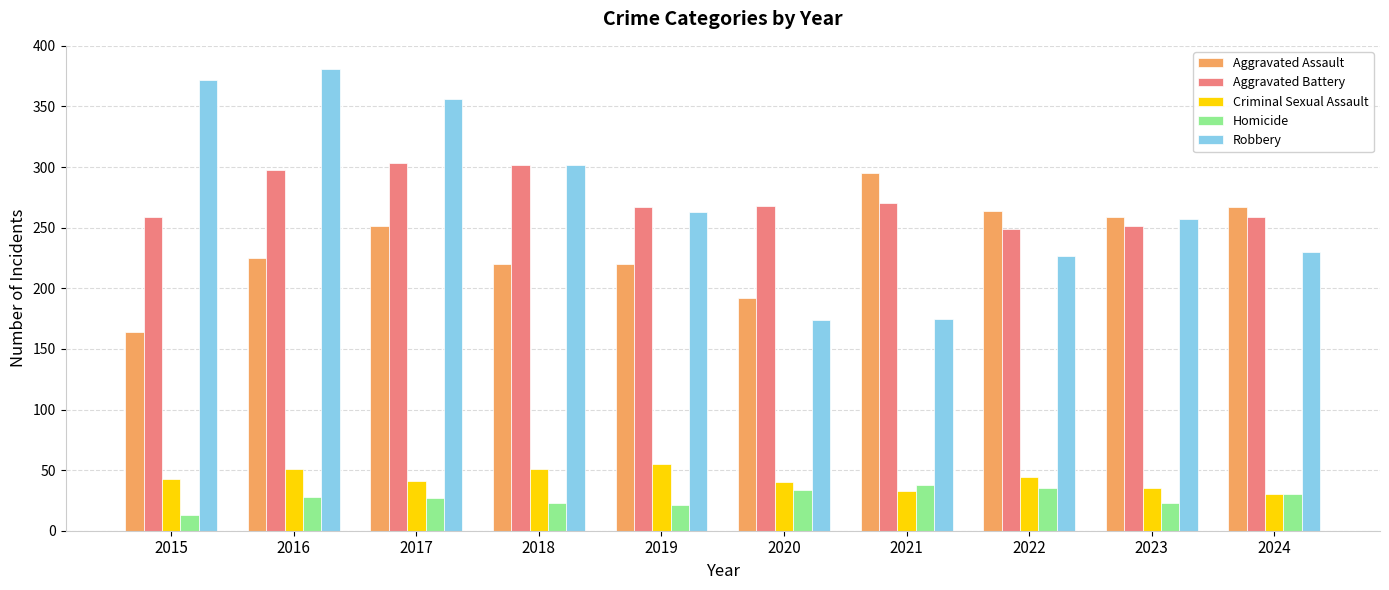

What is the smallest value displayed?

13